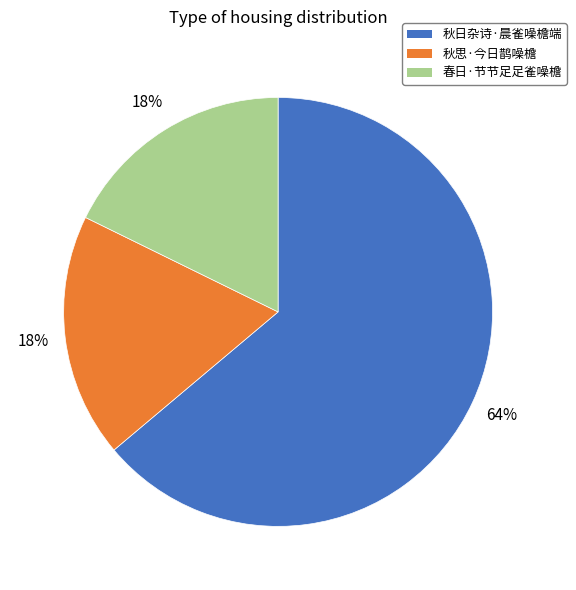

Which slice is the largest?

秋日杂诗·晨雀噪檐端